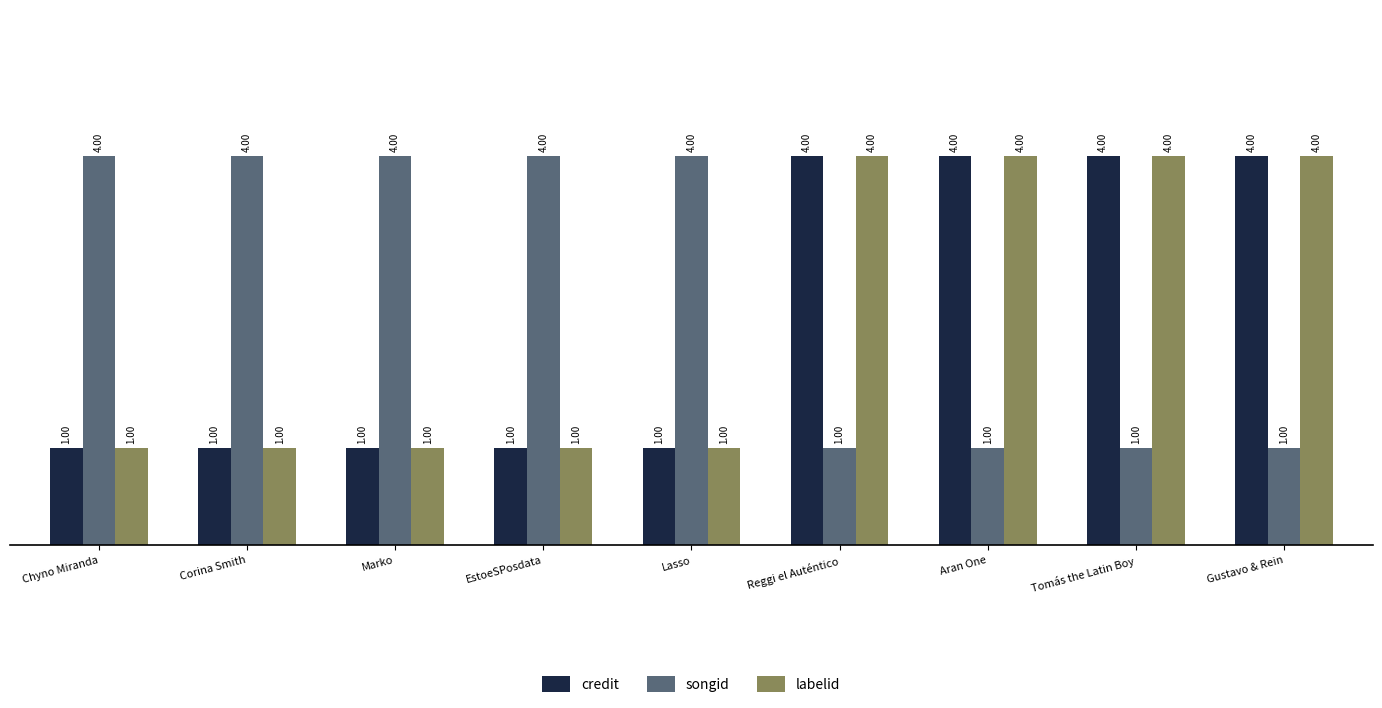

Is it true that credit equals 1 at EstoeSPosdata?

True